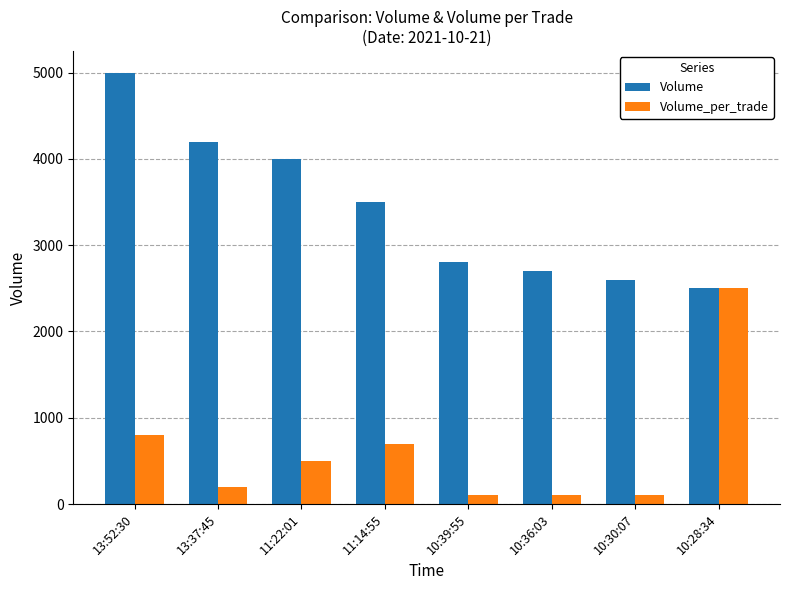

What is the maximum value shown in the chart?

5000